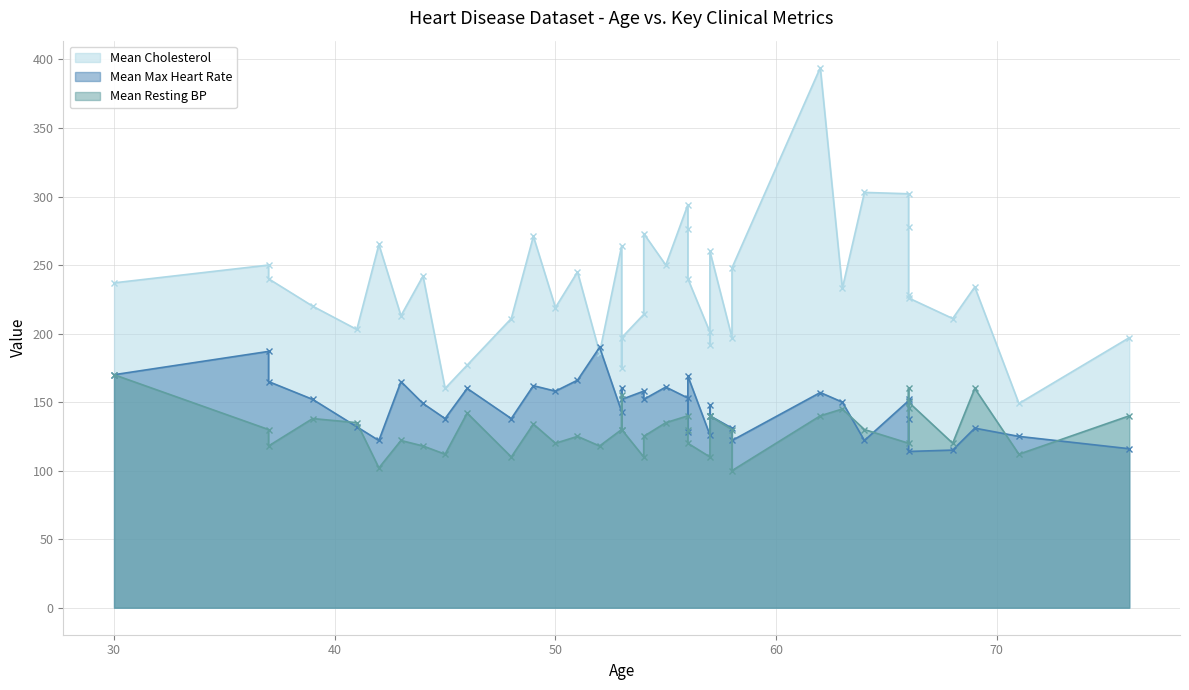

Does the chart have visible grid lines?

Yes